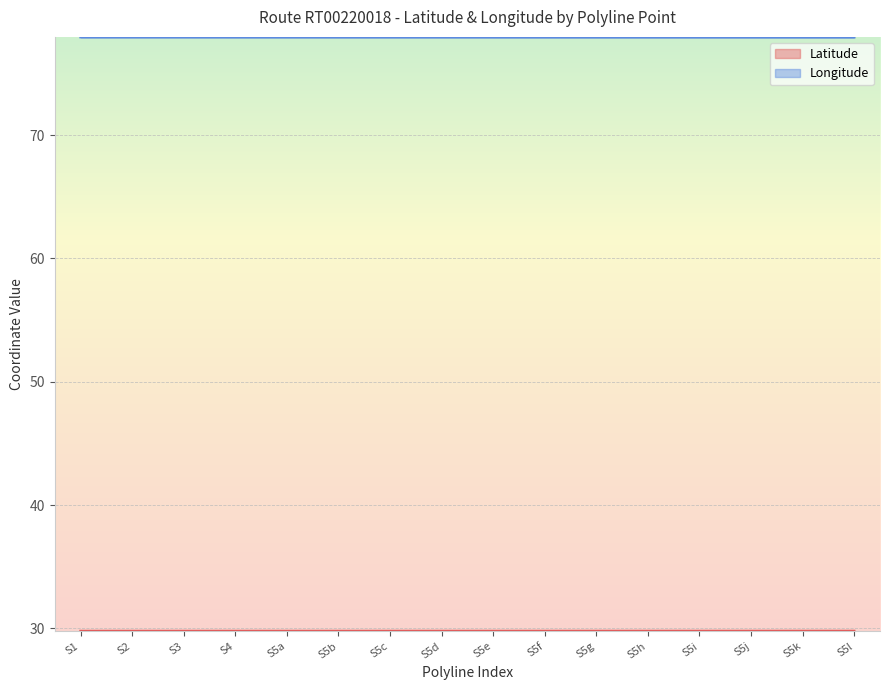

What is the difference between the highest and lowest values at S4?

48.1